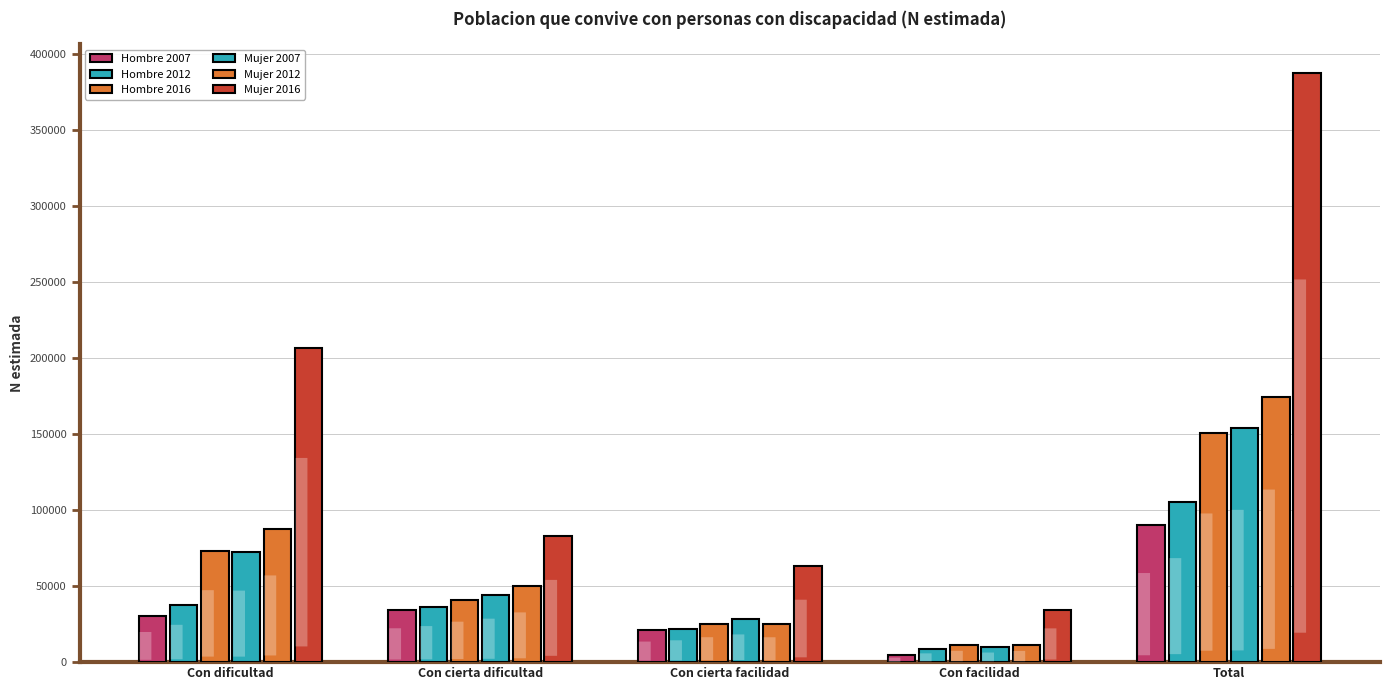

How many groups of bars are there?

5